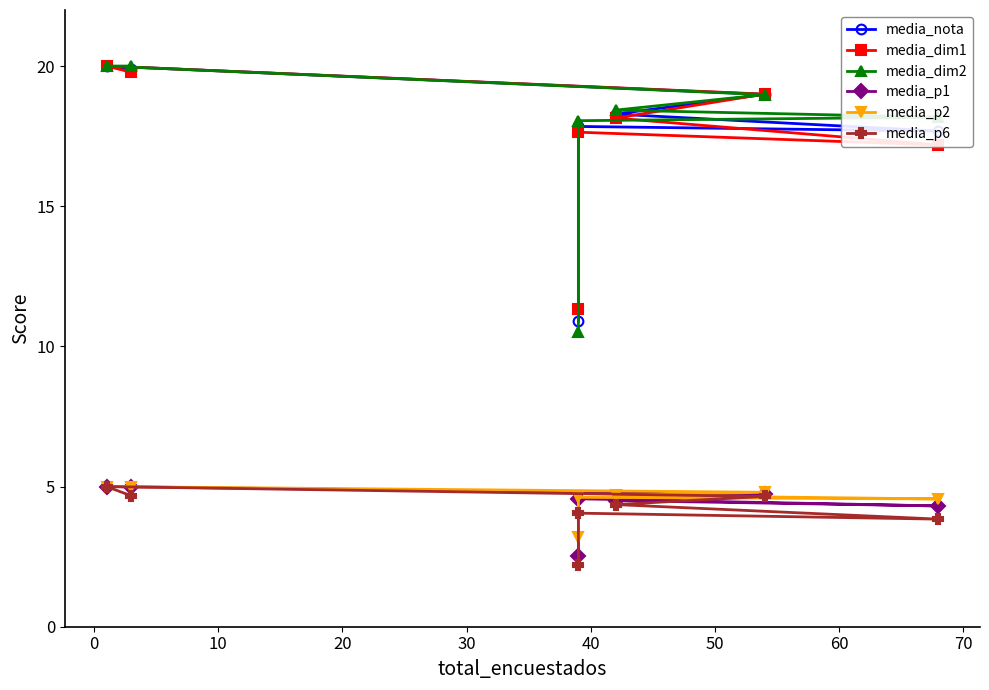

What is the difference between the media_p6 values at 50 and 20?

0.3